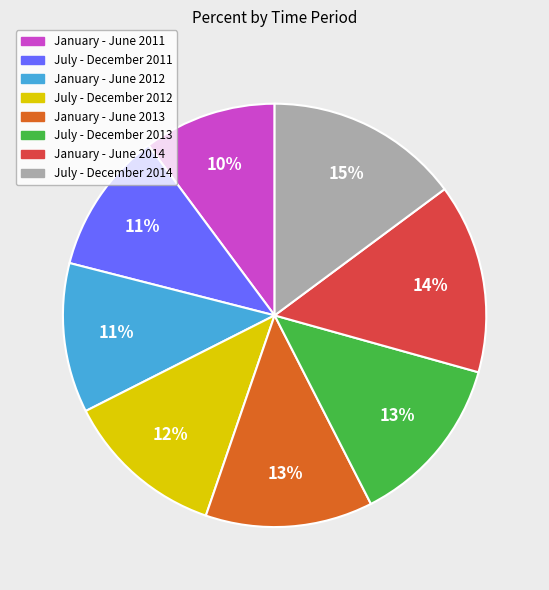

How many slices are in this pie chart?

8